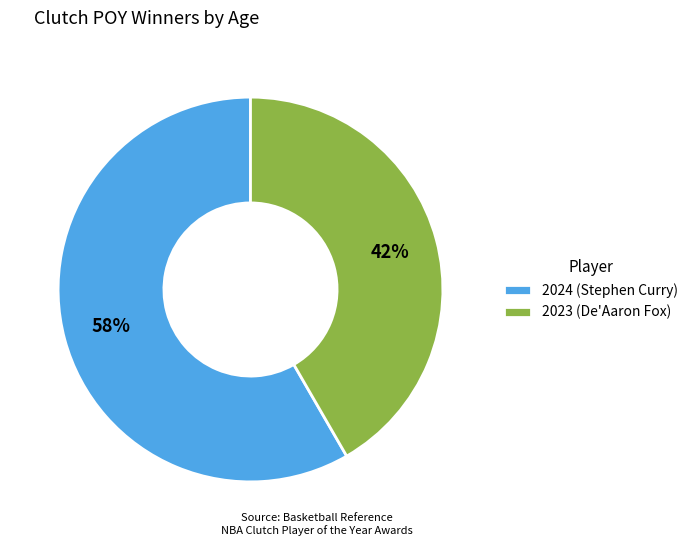

What is the smallest slice in the pie chart?

2023 (De'Aaron Fox)